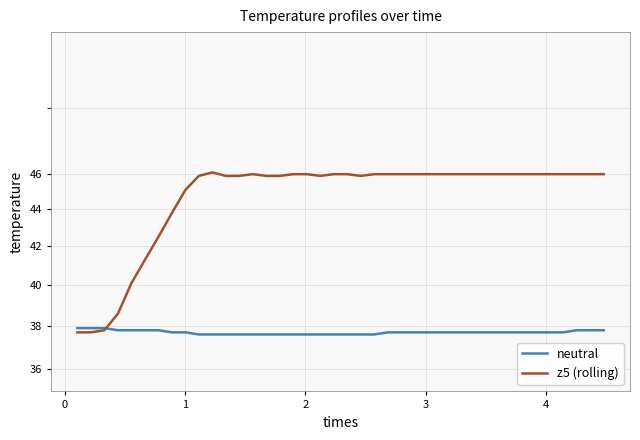

Reading left to right, list all the values displayed in this chart.

neutral: 37.9	37.9	37.9	37.8	37.8	37.8	37.8	37.7	37.7	37.6	37.6	37.6	37.6	37.6	37.6	37.6	37.6	37.6	37.6	37.6	37.6	37.6	37.6	37.7	37.7	37.7	37.7	37.7	37.7	37.7	37.7	37.7	37.7	37.7	37.7	37.7	37.7	37.8	37.8	37.8
z5 (rolling): 37.7	37.7	37.8	38.6	40.1	41.3	42.5	43.8	45.1	45.9	46.1	45.9	45.9	46.0	45.9	45.9	46.0	46.0	45.9	46.0	46.0	45.9	46.0	46.0	46.0	46.0	46.0	46.0	46.0	46.0	46.0	46.0	46.0	46.0	46.0	46.0	46.0	46.0	46.0	46.0